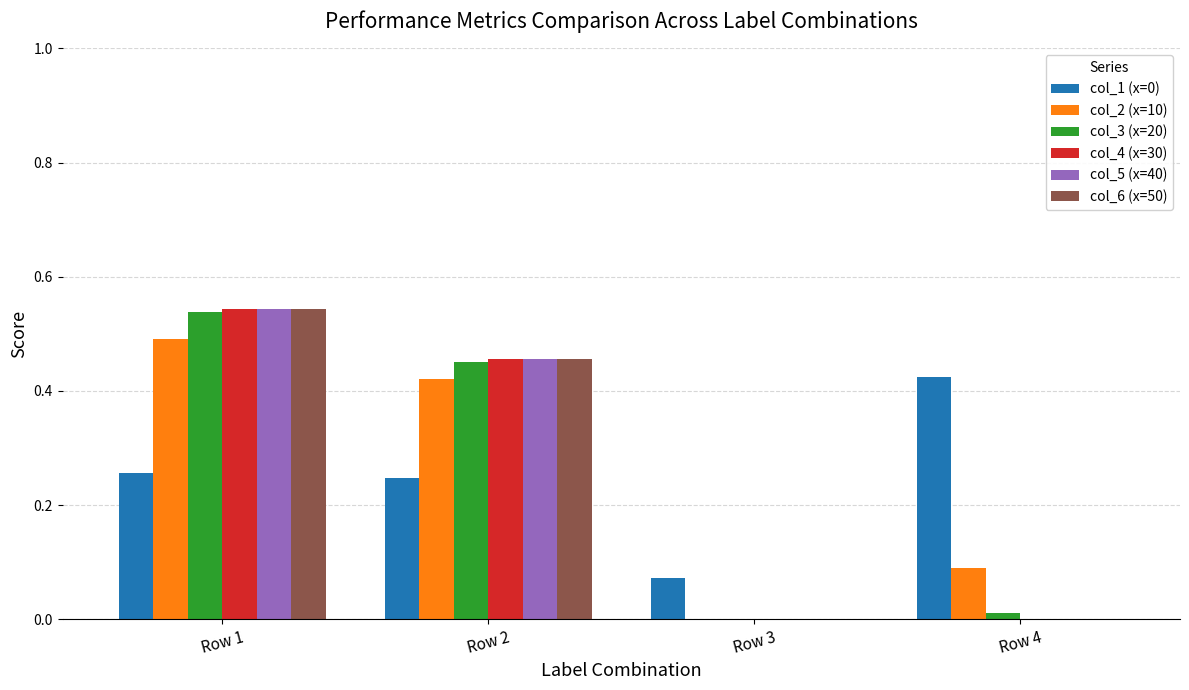

How many data points does each series have?

4